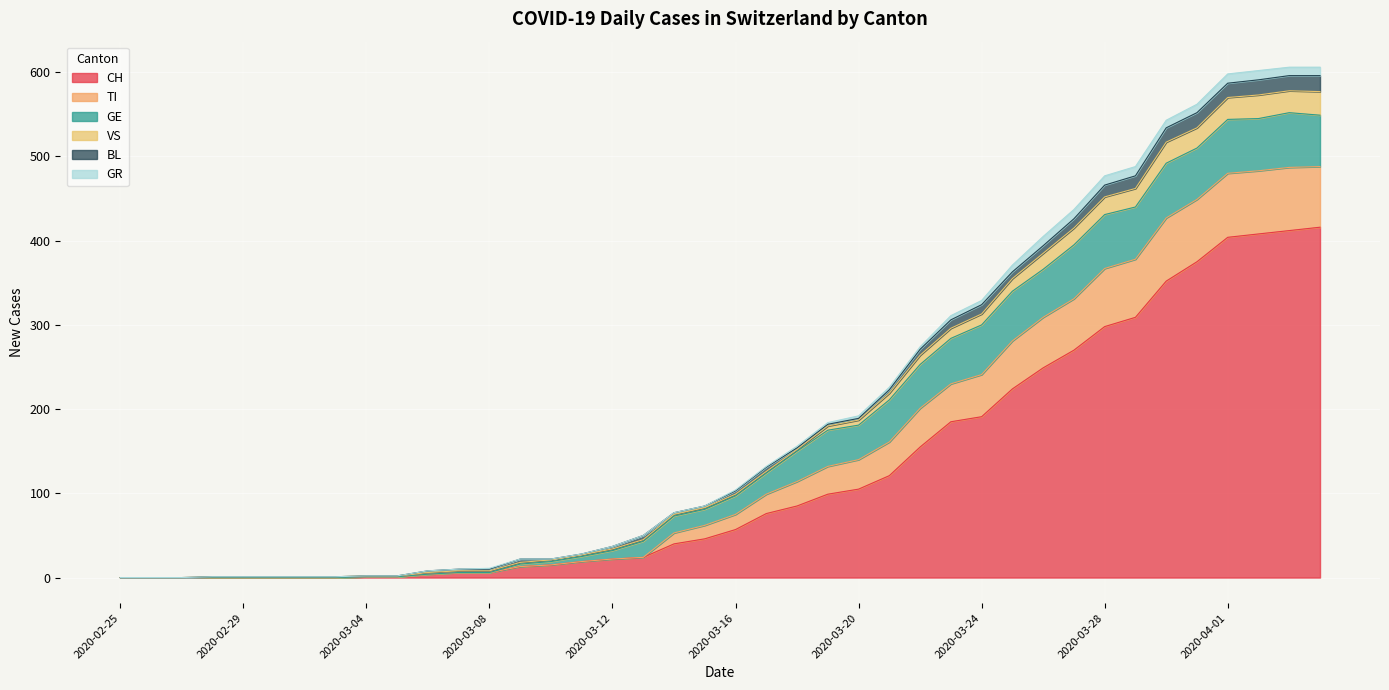

What are all the series names shown in the legend?

CH, TI, GE, VS, BL, GR